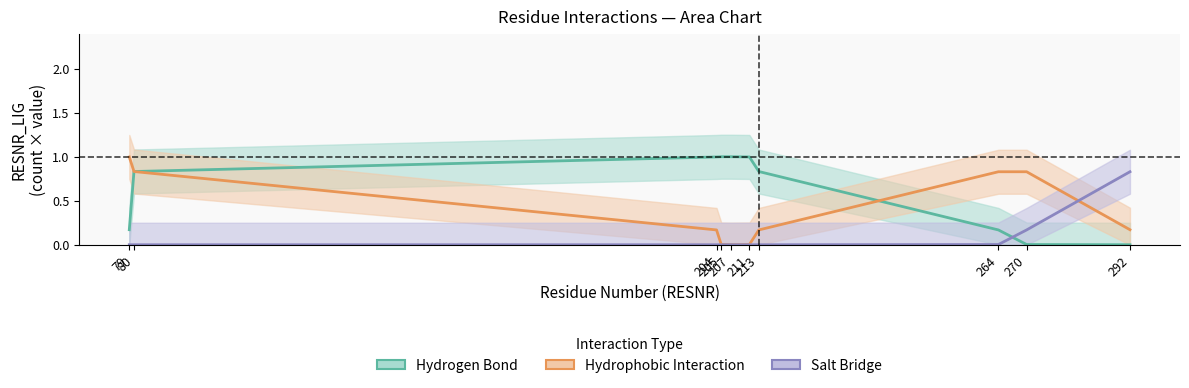

The value of Salt Bridge at 292 is 0.8. True or false?

True